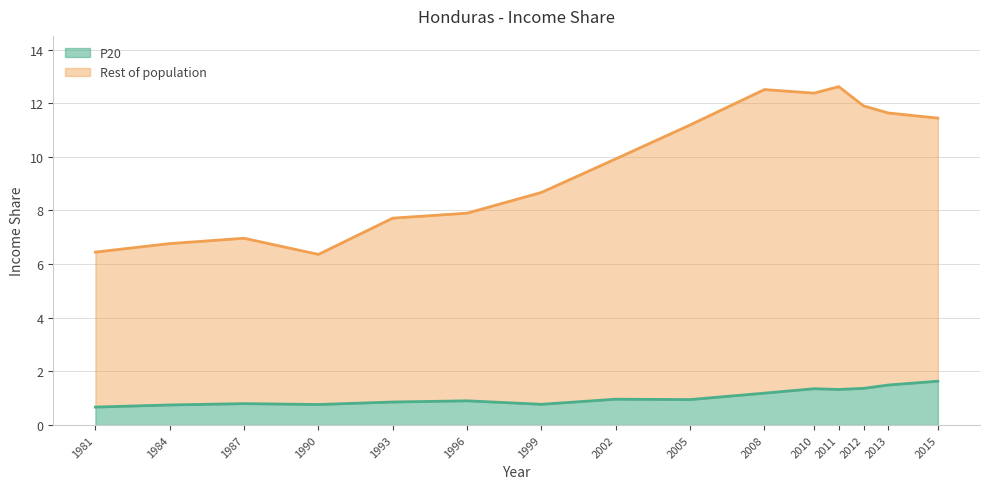

How many lines are shown in the chart?

2